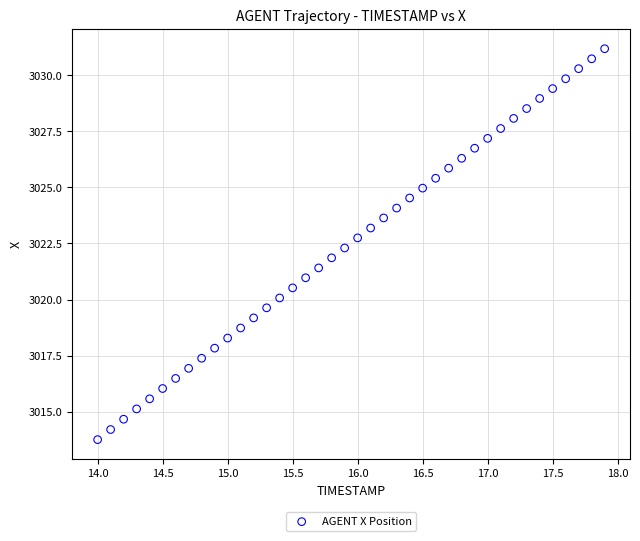

What is the range of X values (max minus min)?

3.9